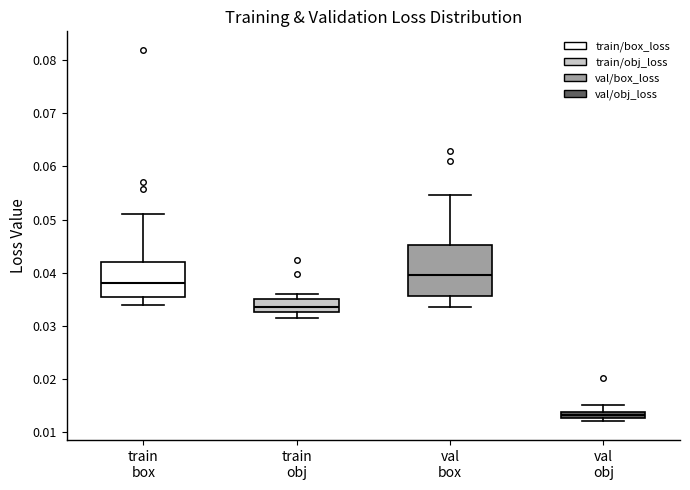

Which box's median line is the lowest?

val obj